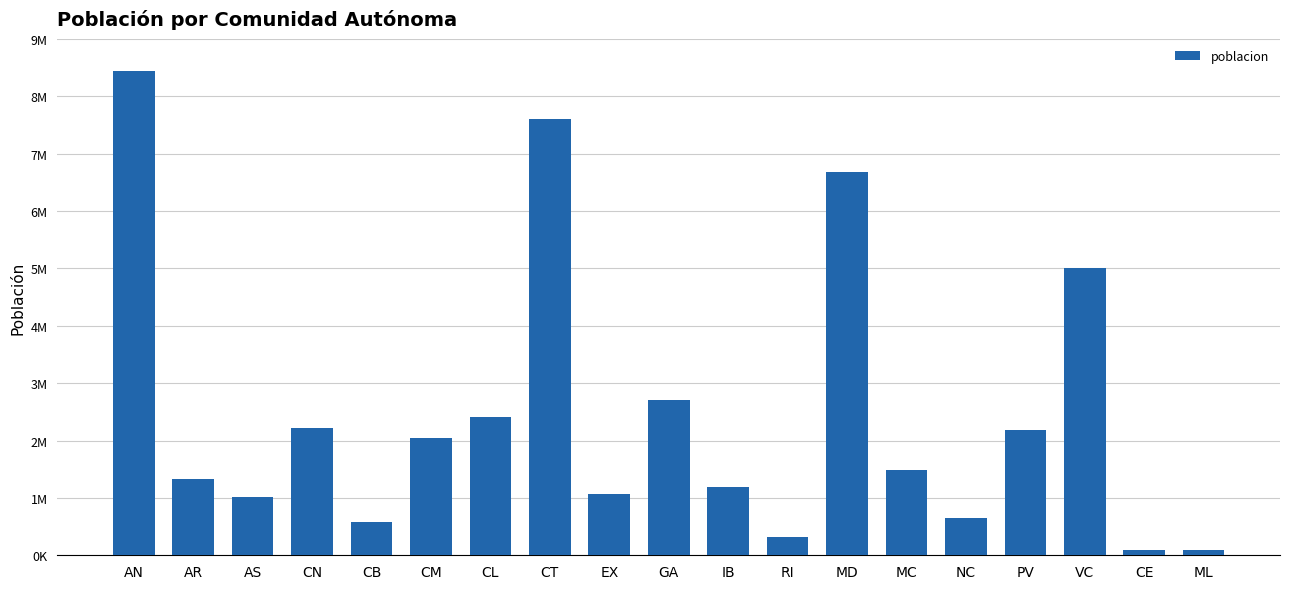

Are the bars horizontal?

No